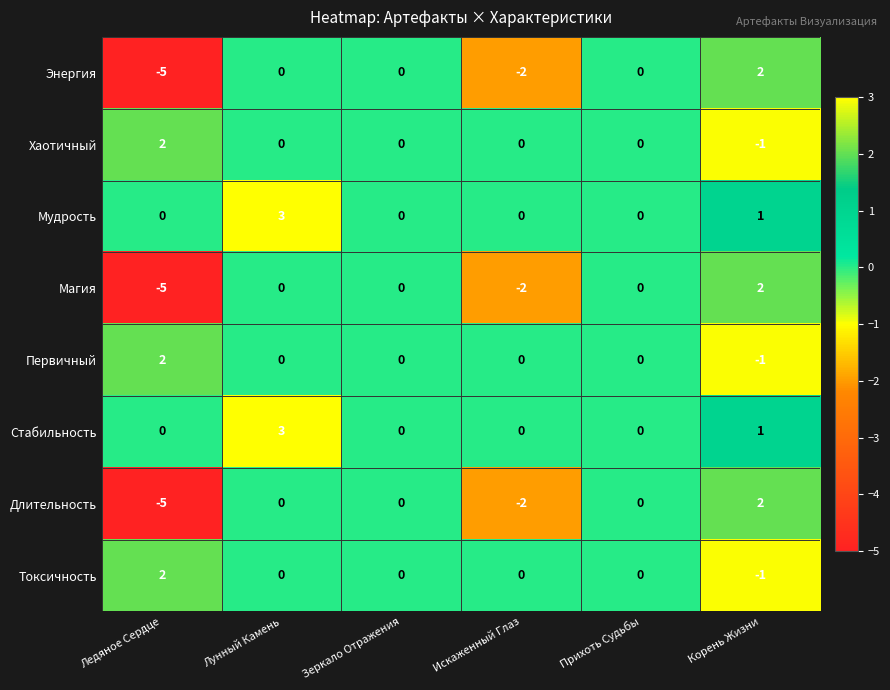

What is the maximum value for Стабильность?

3